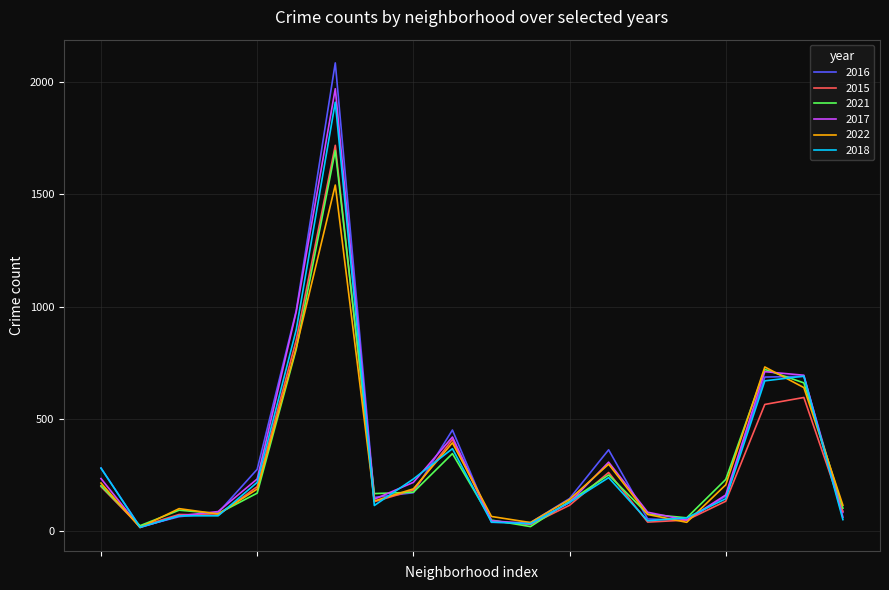

What is the maximum value for 2016?

2086